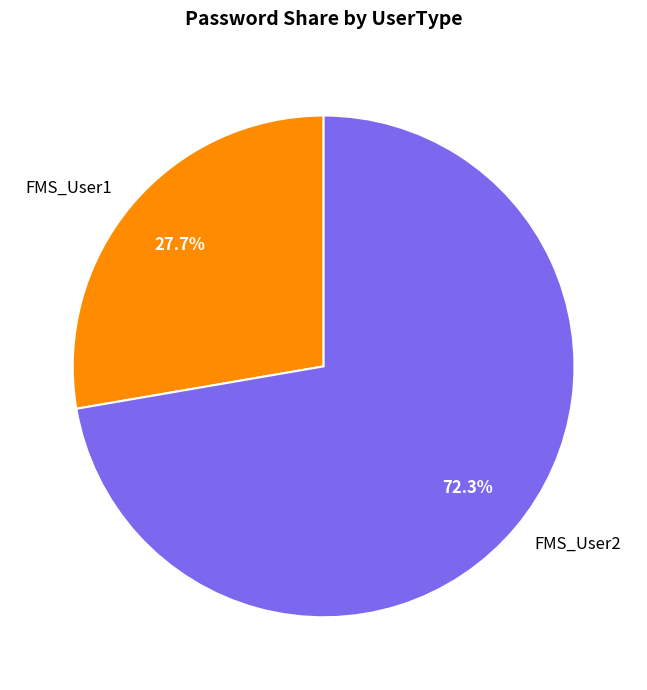

Approximately how many times larger is the value at FMS_User1 compared to FMS_User2?

0.4